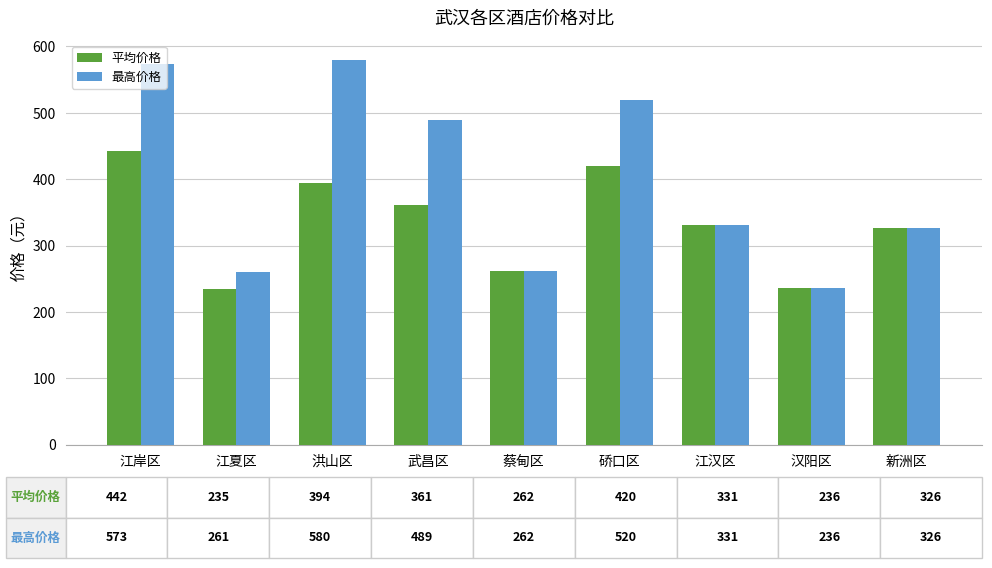

What is the smallest value displayed?

235.0